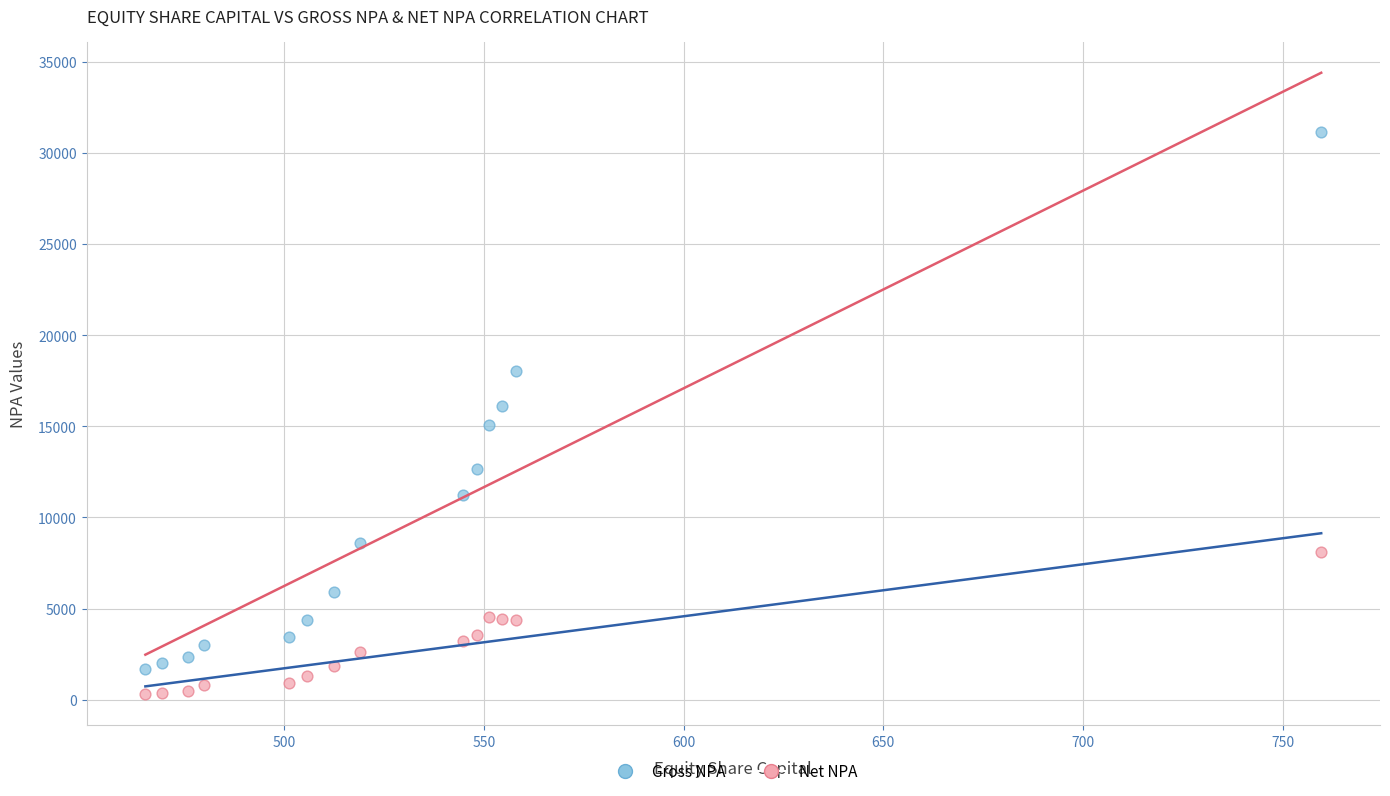

Across all data points, what is the range of X values (max minus min)?

294.5